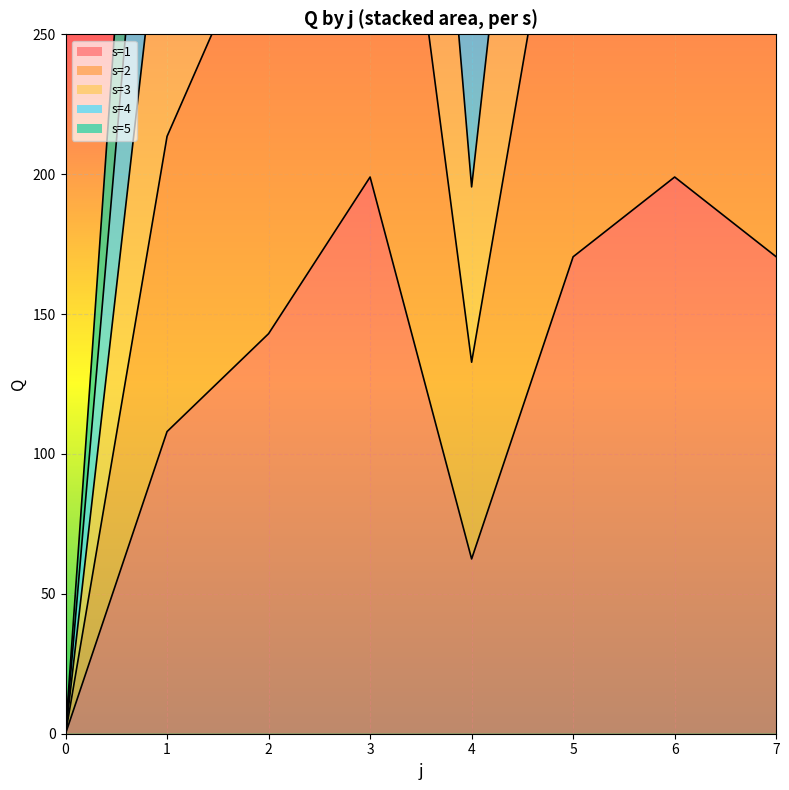

The s=3 series shows 434.0 at 6. True or false?

False